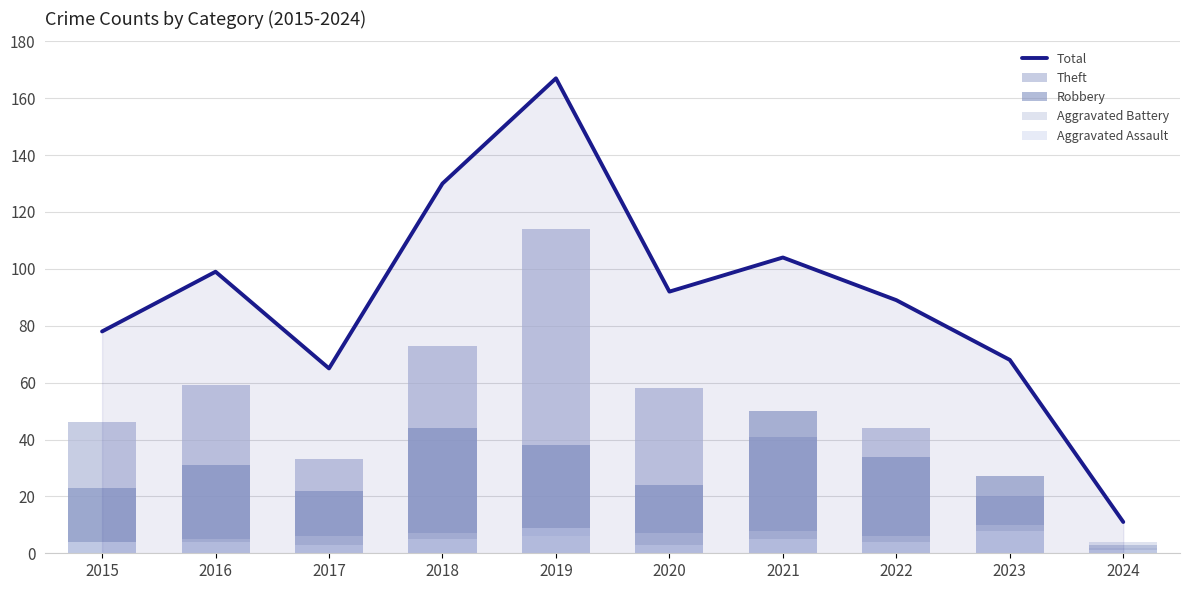

What is the approximate value of Theft at 2018?

73